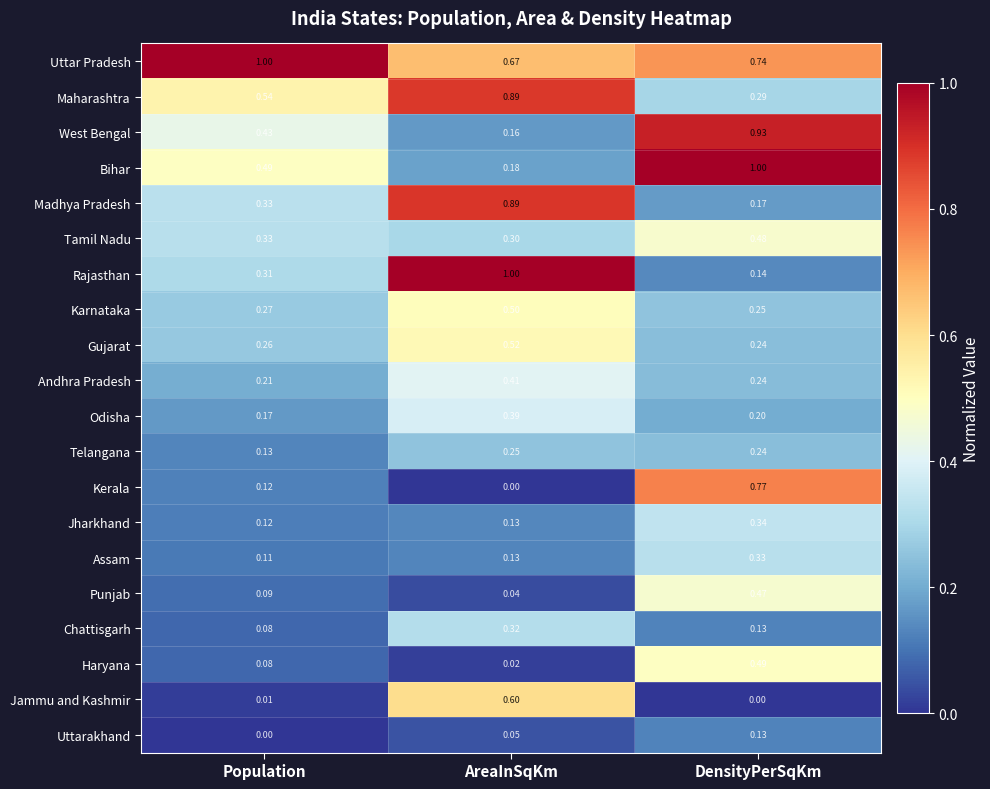

Which series has the largest total across all categories?

Uttar Pradesh